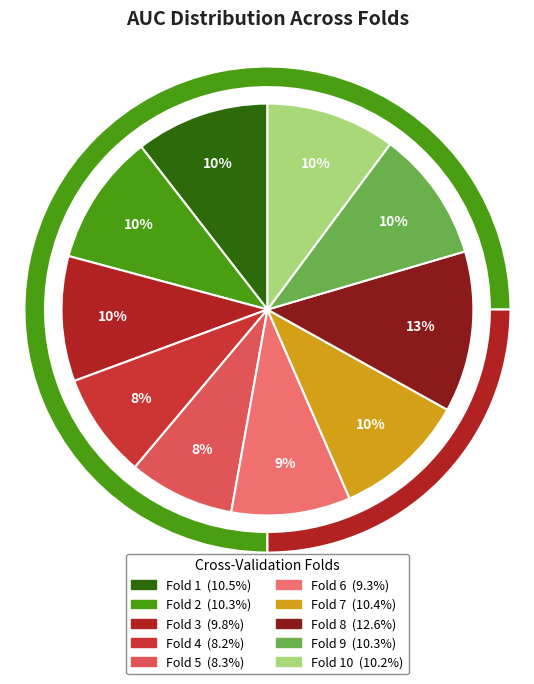

To the nearest percent, what is the combined percentage of Fold 2 and Fold 7?

21%